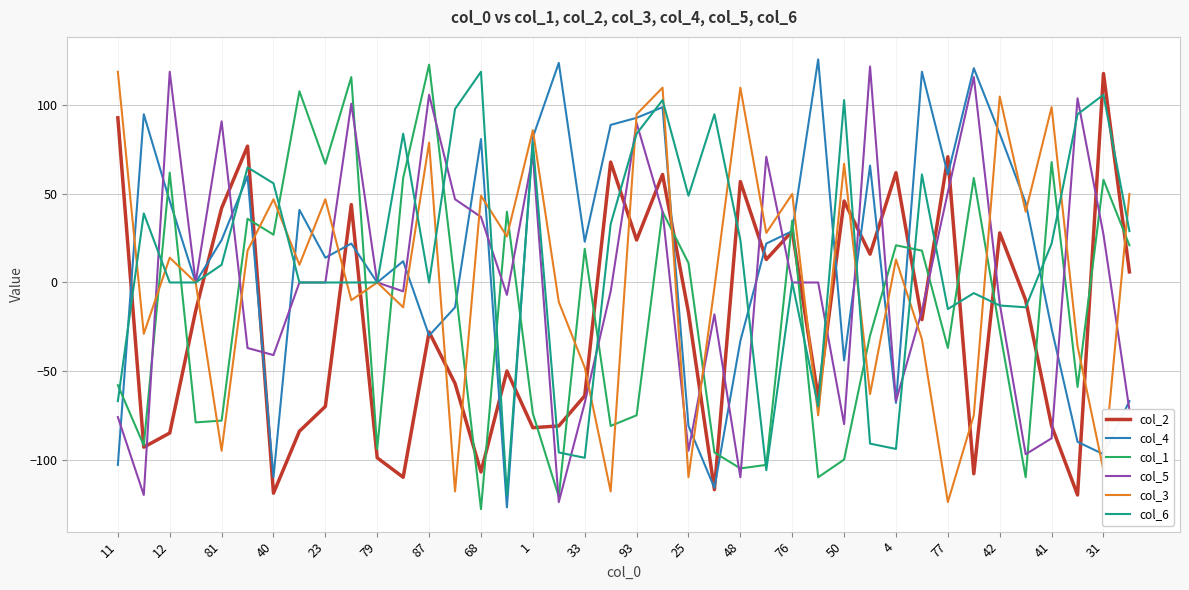

What is the minimum value for col_3?

-124